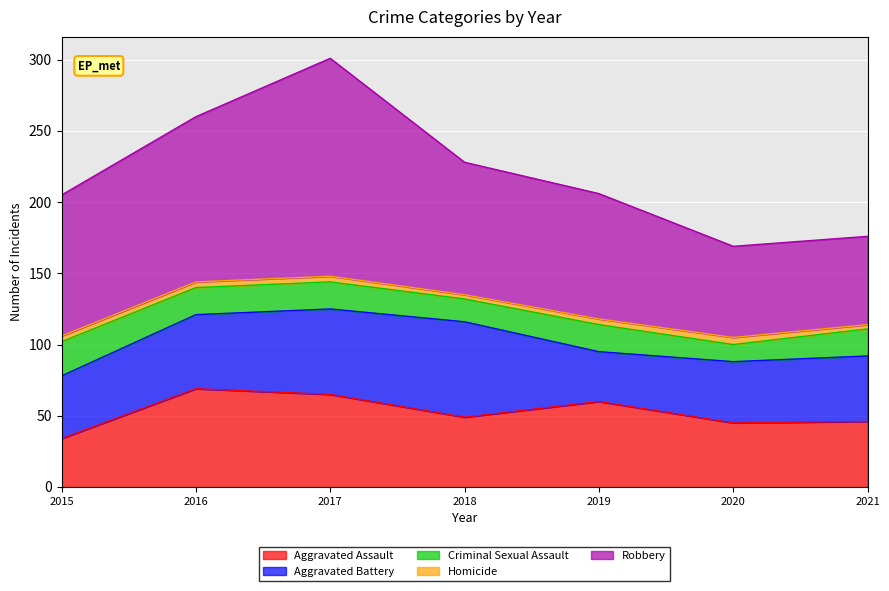

How many lines are shown in the chart?

5